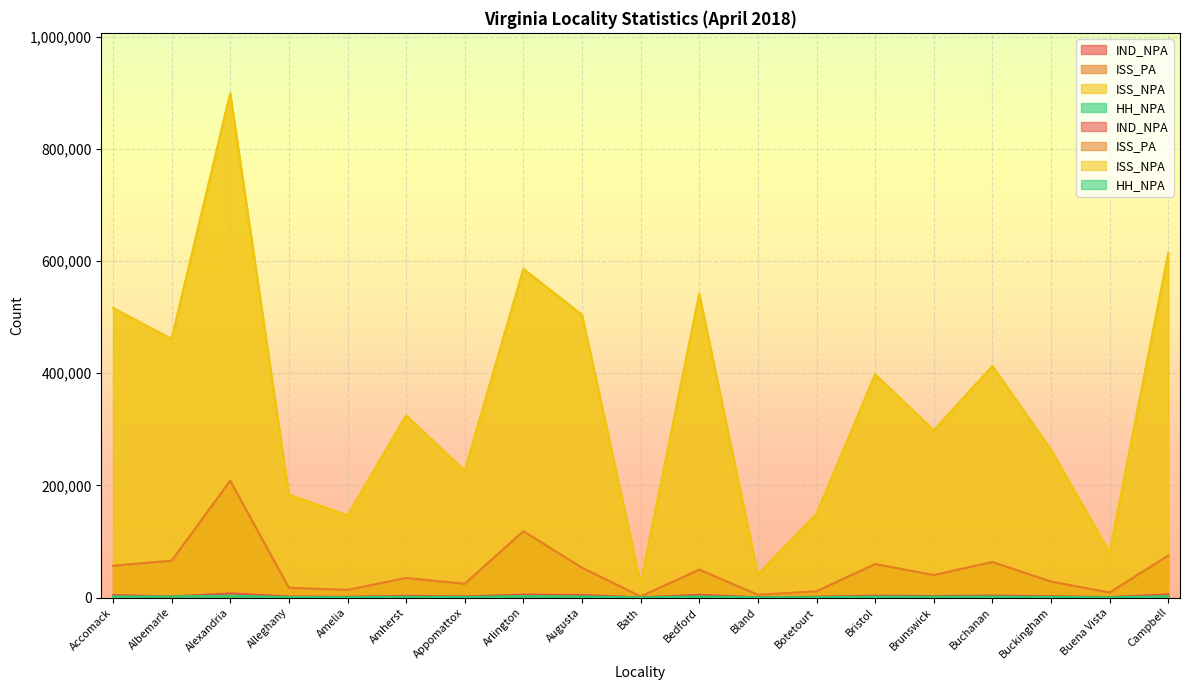

Is the value of ISS_NPA at Campbell greater than the value of HH_NPA at Amelia?

Yes